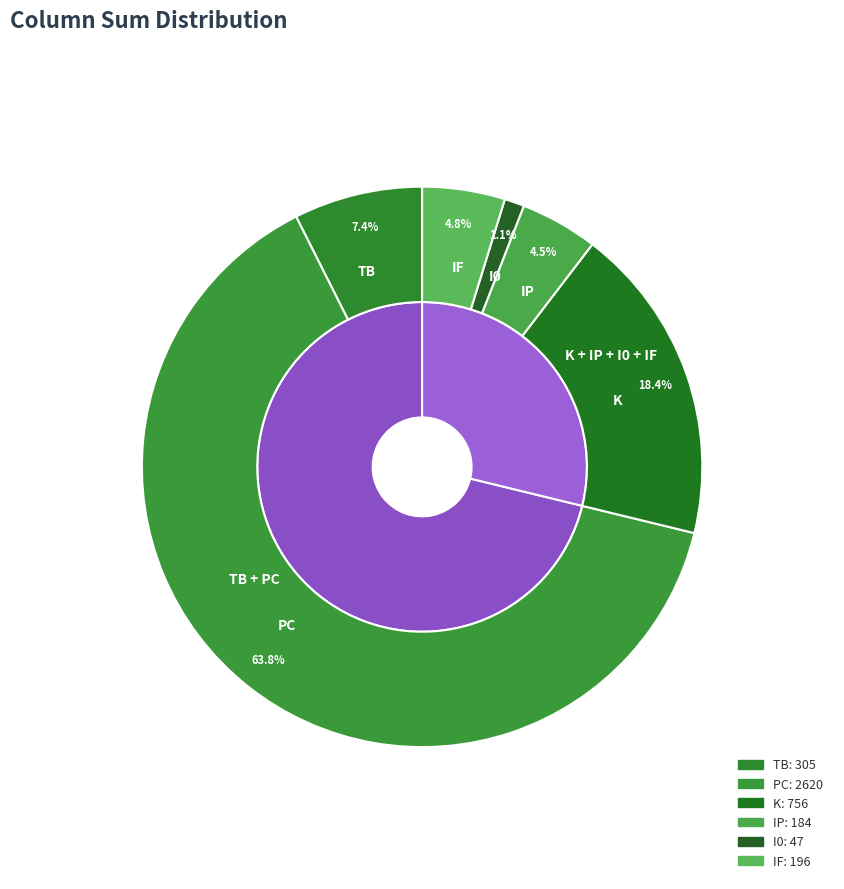

The IP slice represents 4% of the pie. True or false?

True